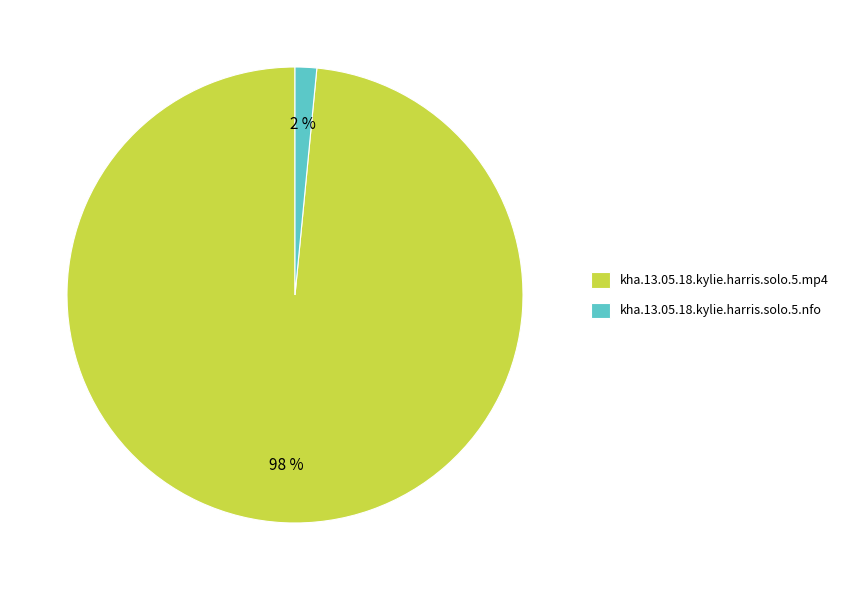

To the nearest percent, what percentage of the pie is kha.13.05.18.kylie.harris.solo.5.mp4?

98%